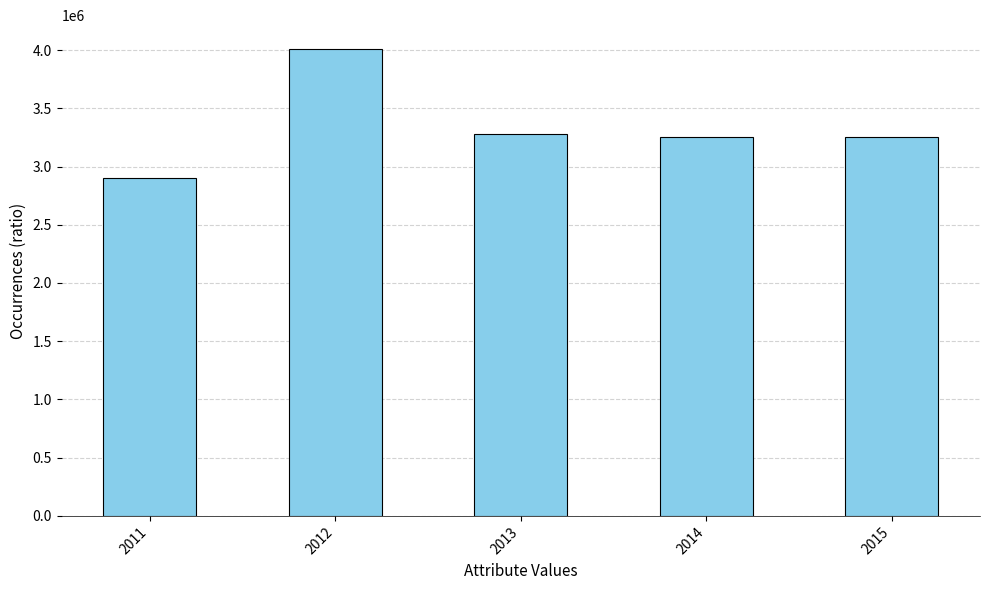

The chart shows a value of 5431389 at 2013. True or false?

False